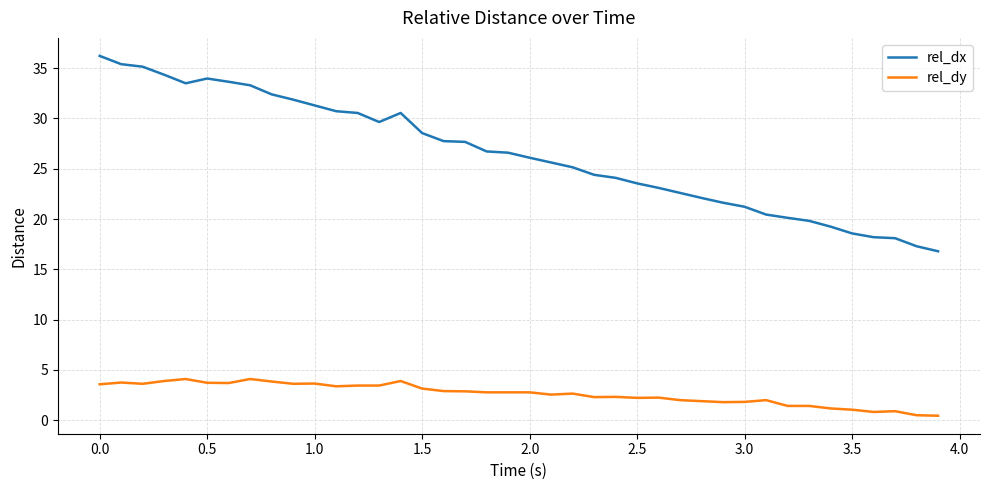

Which series has the largest total across all categories?

rel_dx